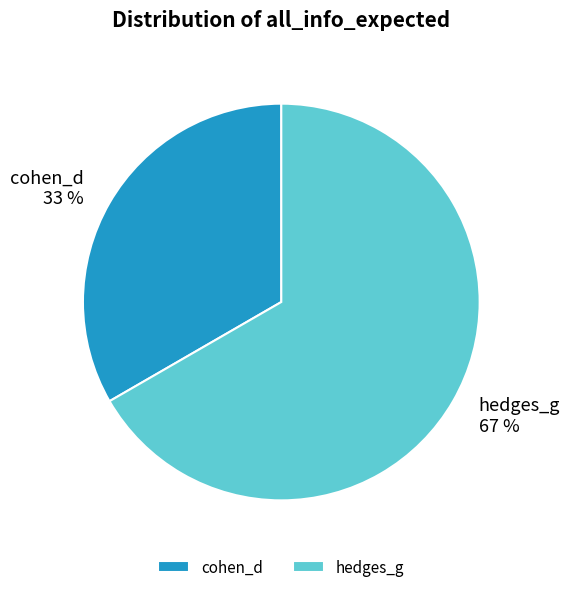

Between hedges_g and cohen_d, which is larger?

hedges_g